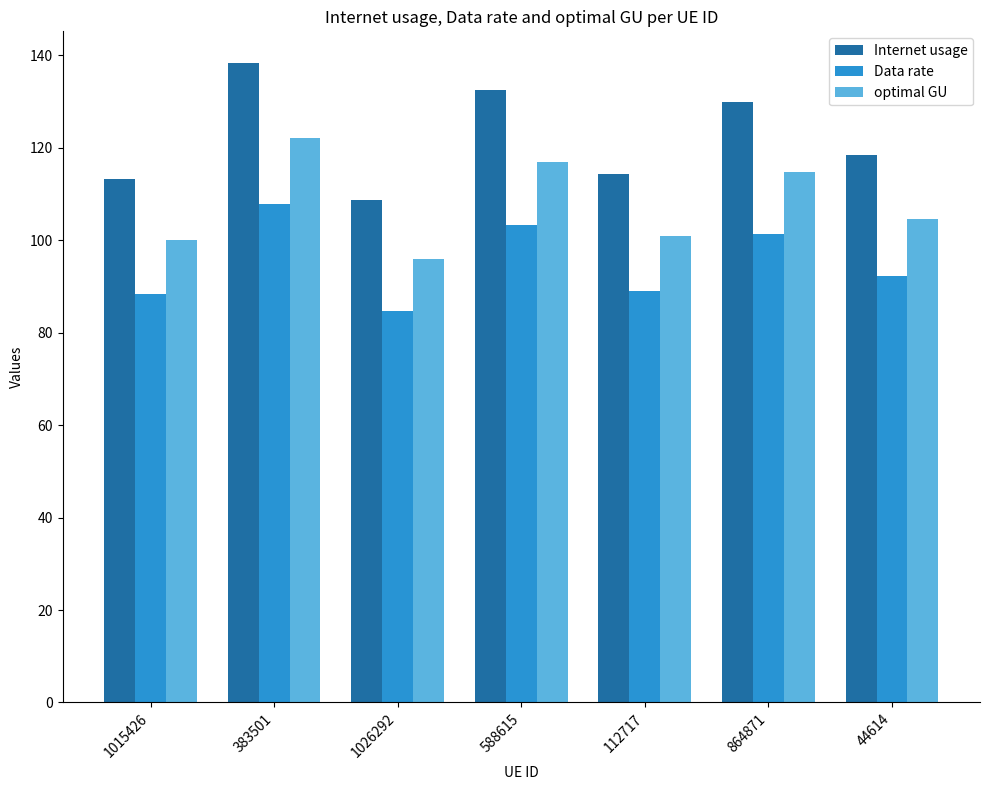

Rank the series by their average value, from lowest to highest.

Data rate, optimal GU, Internet usage